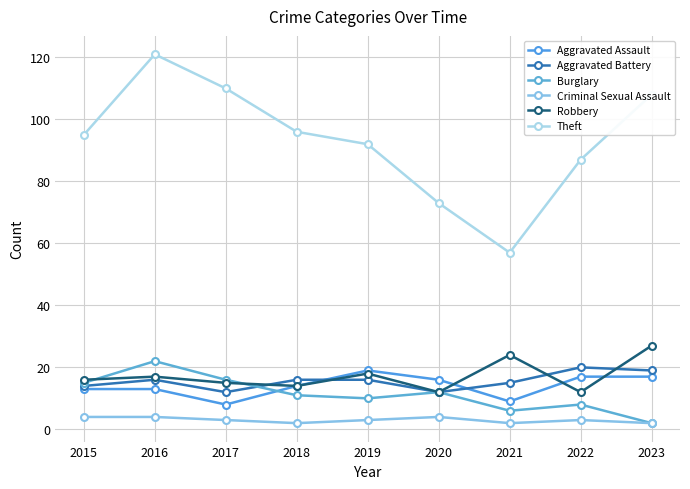

Reading left to right, what are all the values shown in this chart?

Aggravated Assault: 13	13	8	14	19	16	9	17	17
Aggravated Battery: 14	16	12	16	16	12	15	20	19
Burglary: 15	22	16	11	10	12	6	8	2
Criminal Sexual Assault: 4	4	3	2	3	4	2	3	2
Robbery: 16	17	15	14	18	12	24	12	27
Theft: 95	121	110	96	92	73	57	87	108